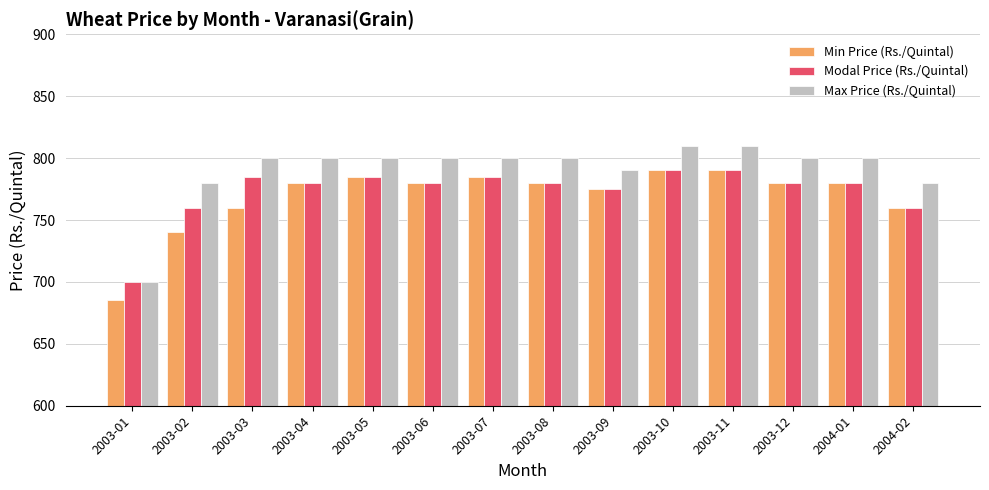

What is the difference between the Min Price (Rs./Quintal) values at 2003-06 and 2003-10?

10